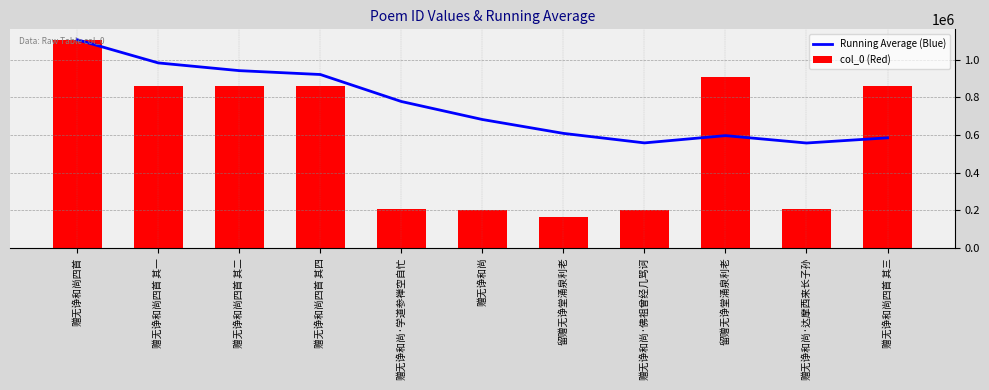

What is the value of the col_0 (Red) bar at the 2nd from the left?

859908.0